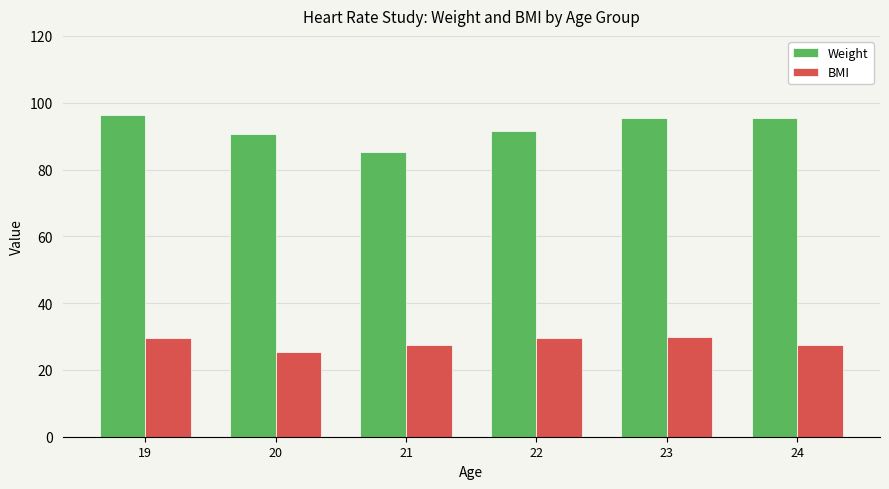

Is the value of BMI at 20 greater than the value of Weight at 24?

No